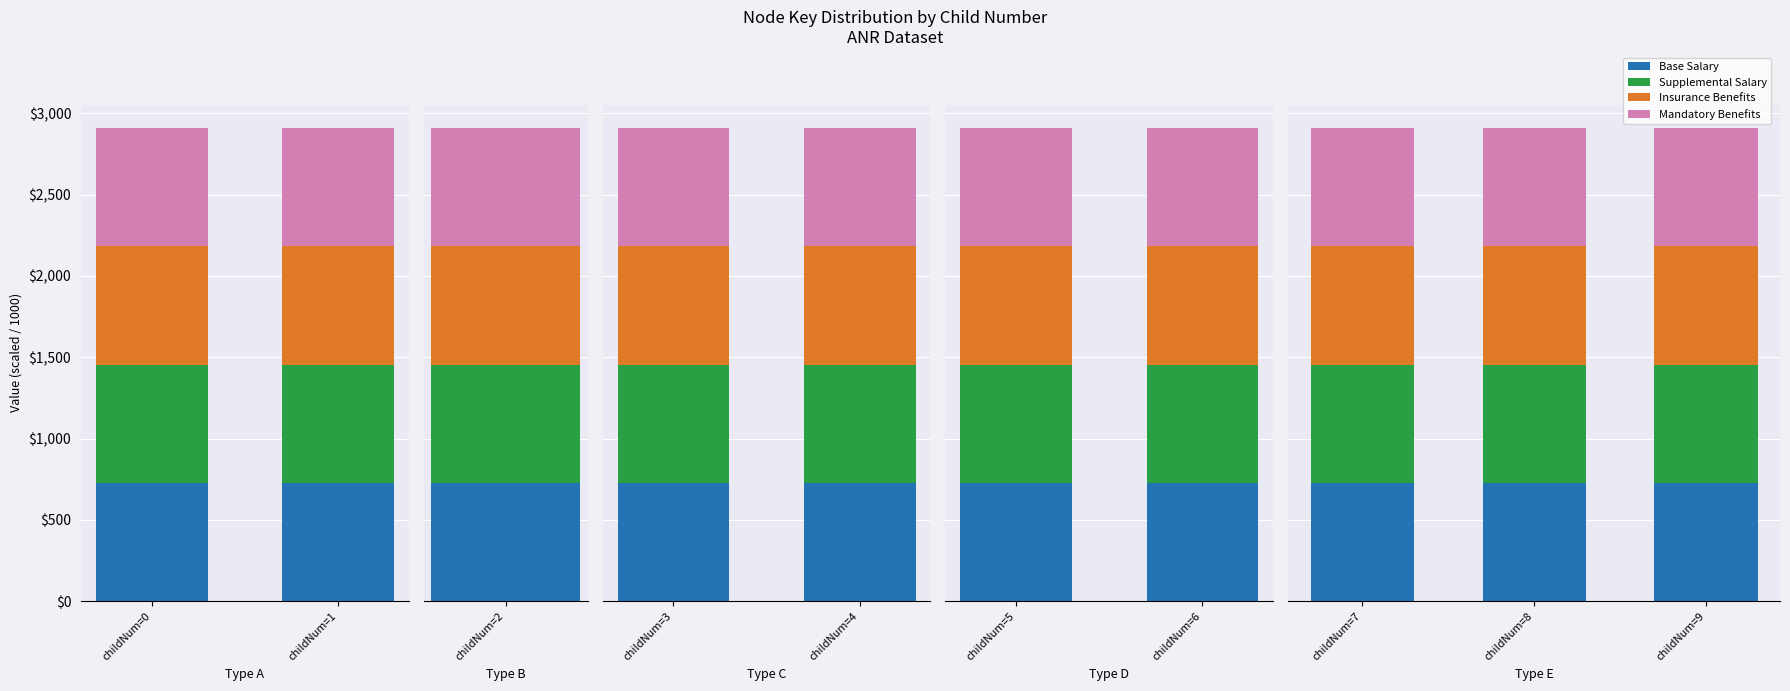

Read the Mandatory Benefits value at childNum=9.

727.1